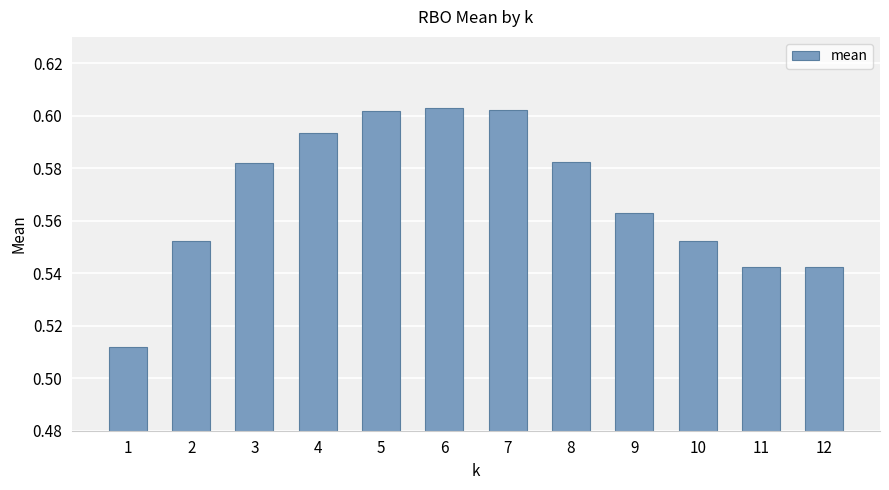

The chart shows a value of 0.9 at 6. True or false?

False